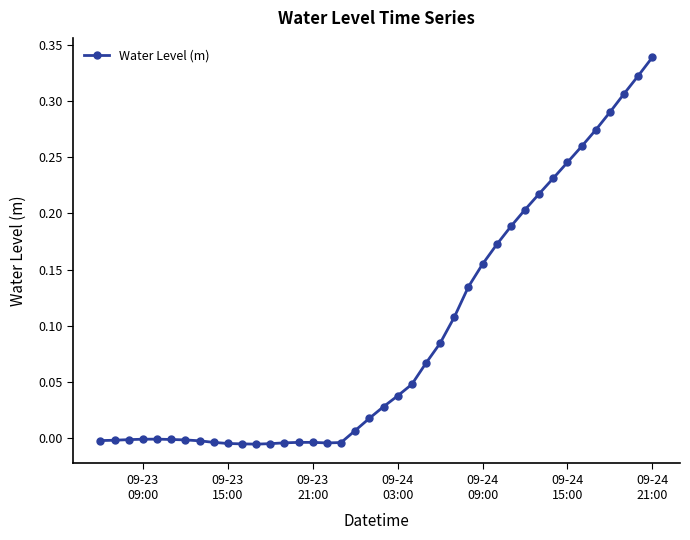

What is the sum of all values?

3.7